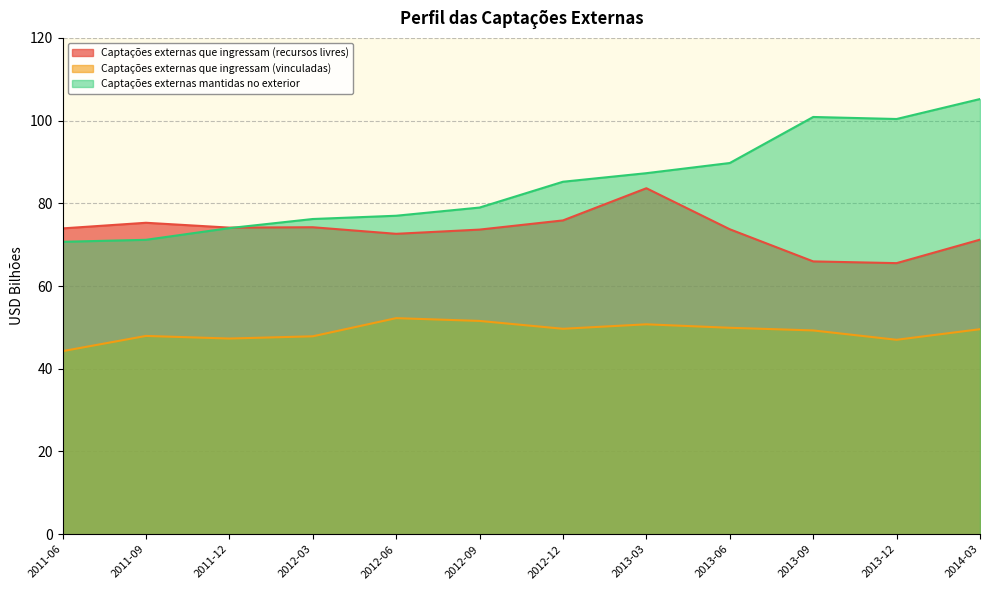

Which label corresponds to the largest value in the chart?

2014-03